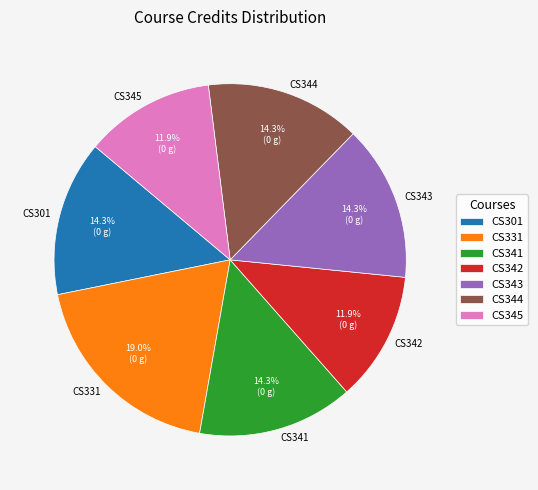

How many slices are in this pie chart?

7